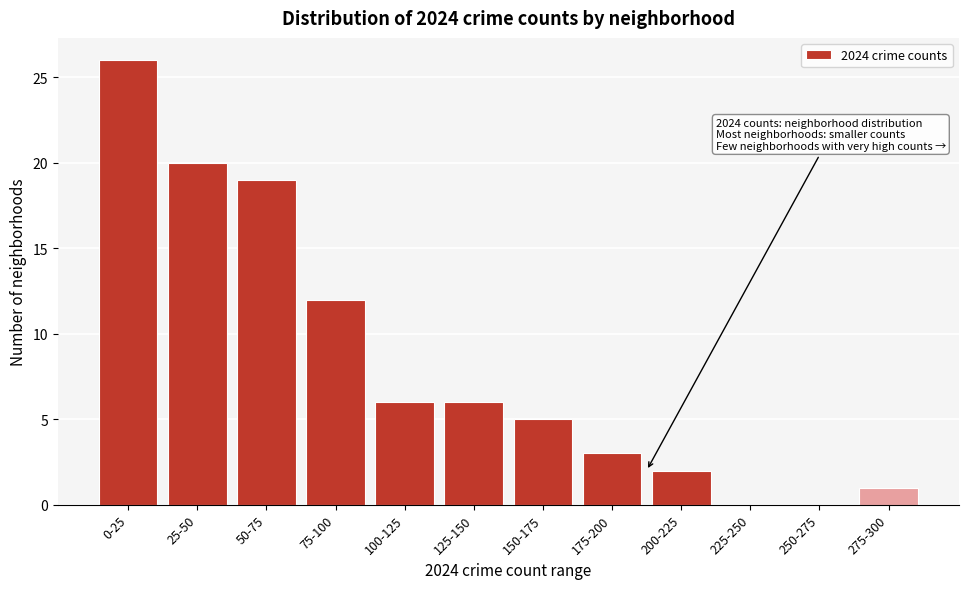

Reading right to left, extract all data points from this chart.

275-300=1	250-275=0	225-250=0	200-225=2	175-200=3	150-175=5	125-150=6	100-125=6	75-100=12	50-75=19	25-50=20	0-25=26